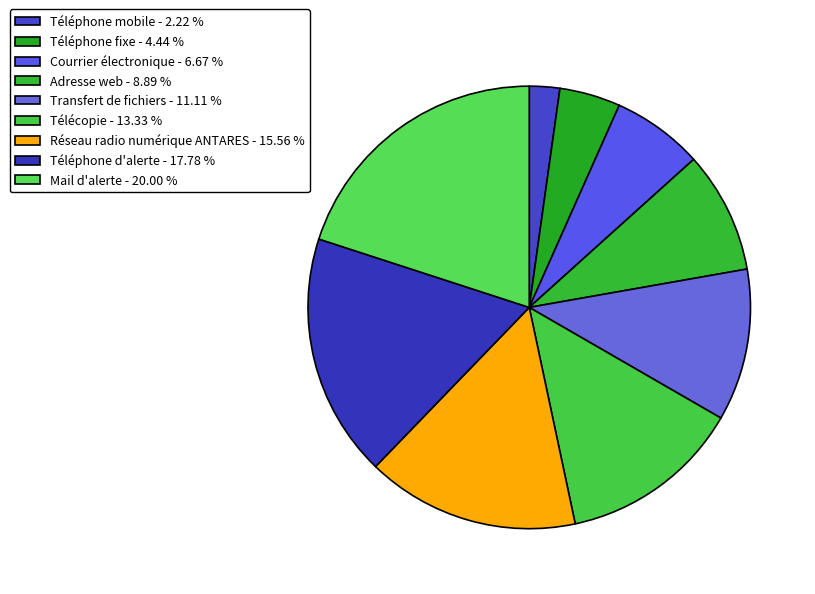

Combined, do Télécopie and Adresse web account for over 50%?

No